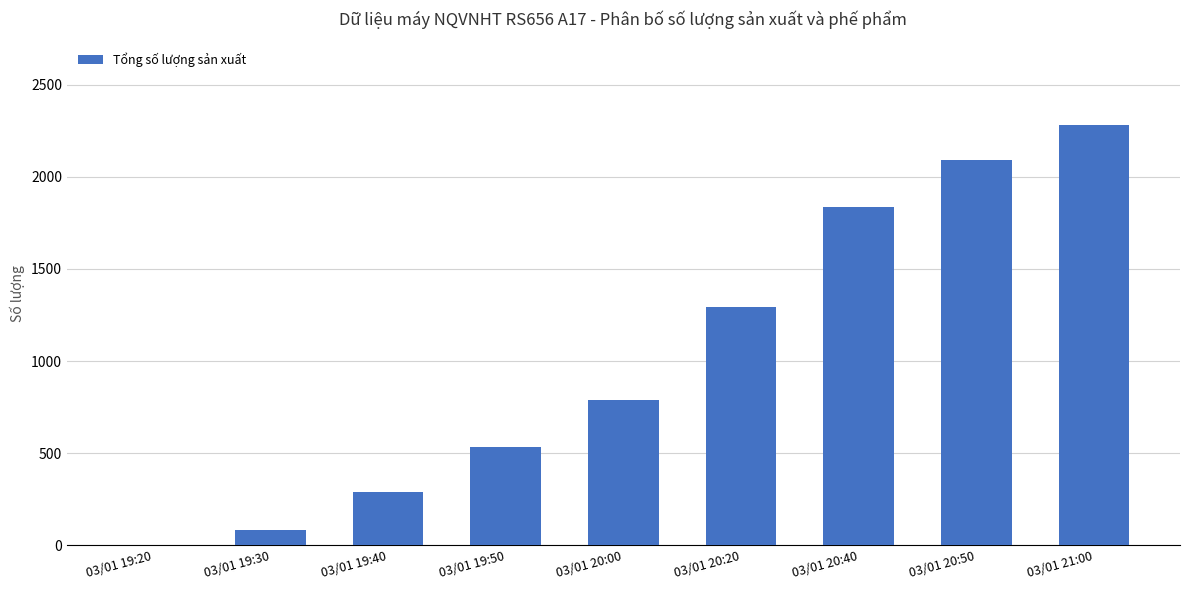

What is the maximum value shown in the chart?

2280